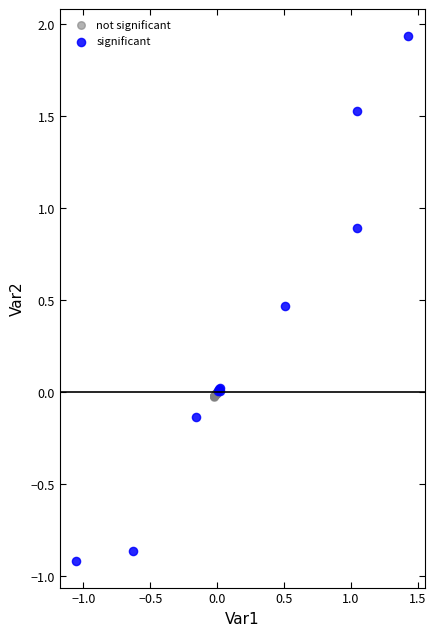

Which series contains the highest Y value?

significant